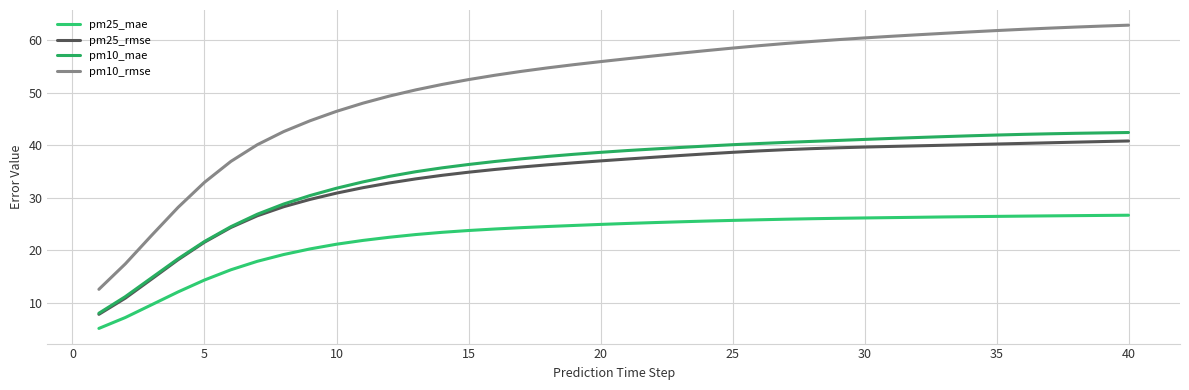

True or false: pm10_mae and pm25_mae intersect in this chart.

False